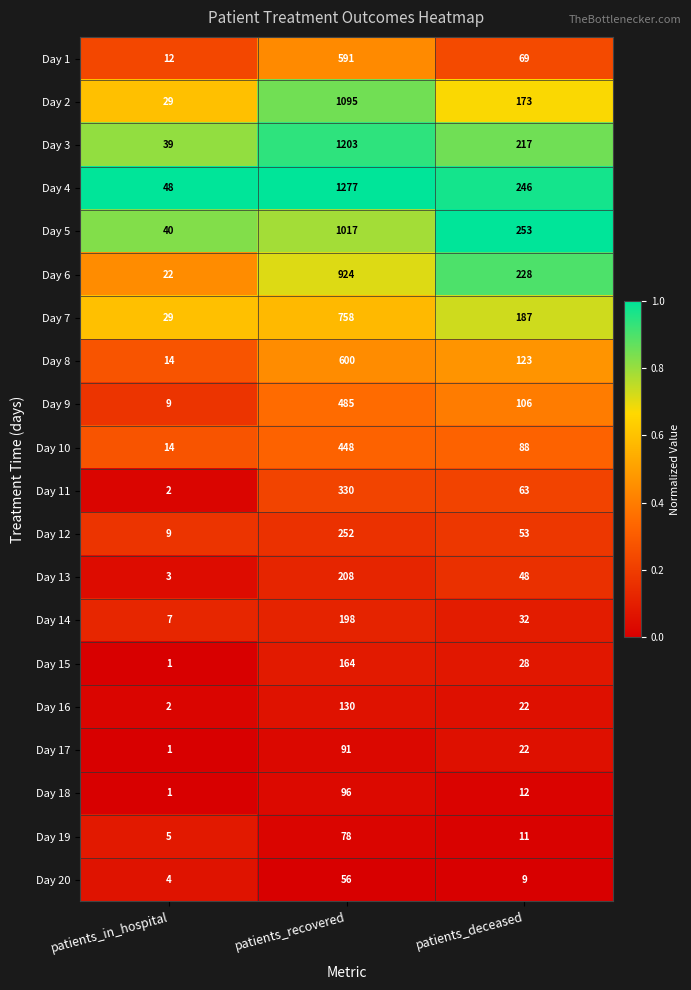

Which category has the highest value across all series?

patients_recovered